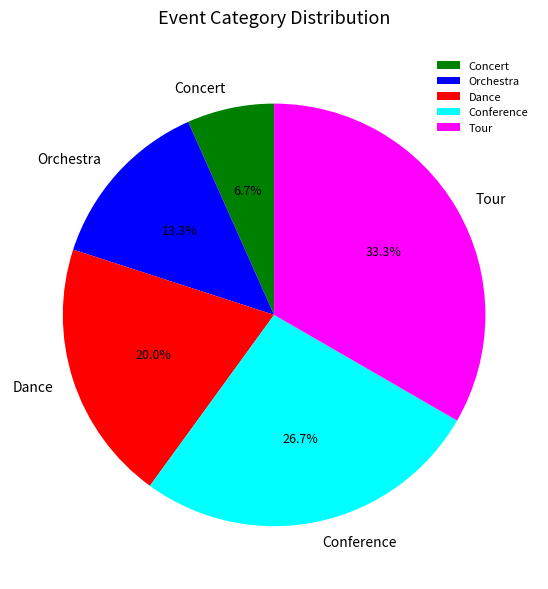

True or false: Tour accounts for 33% of the total.

True